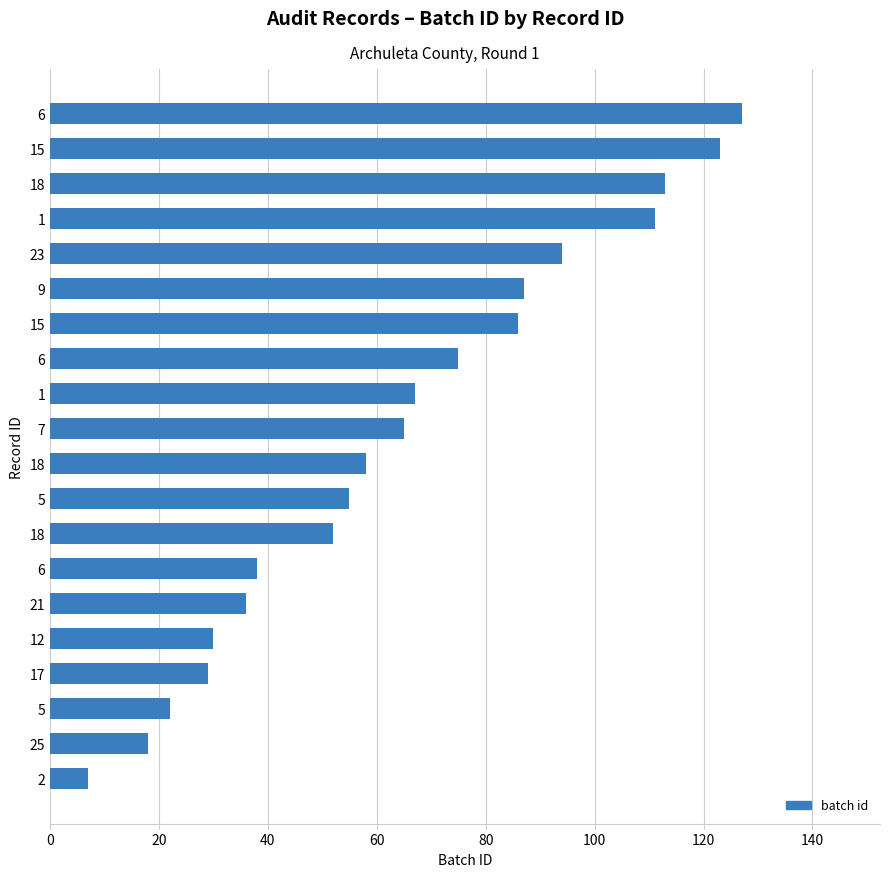

How many bars are there in total?

20